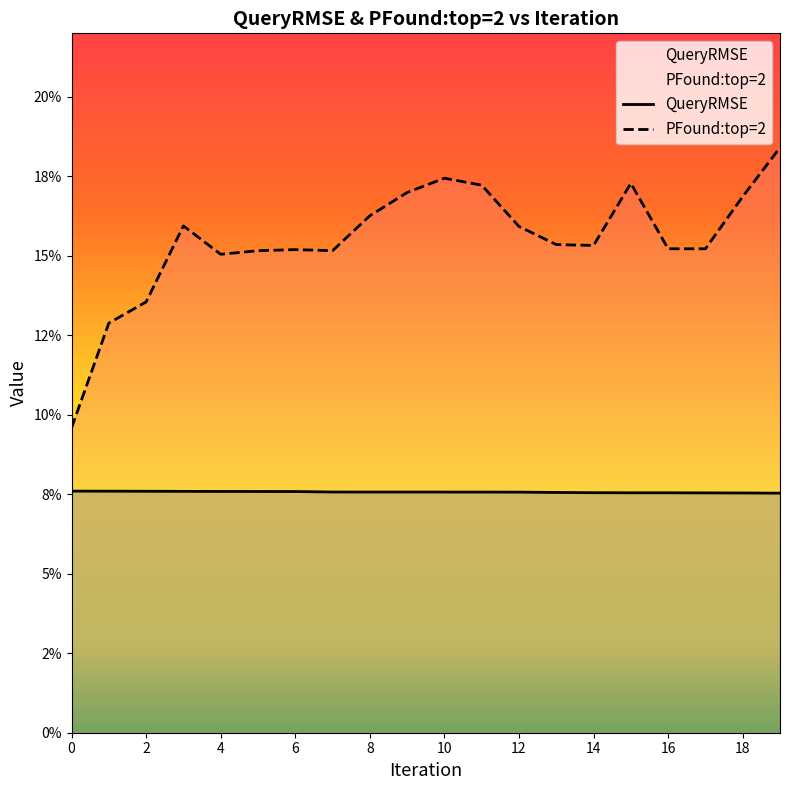

True or false: QueryRMSE and PFound:top=2 cross at least once.

False